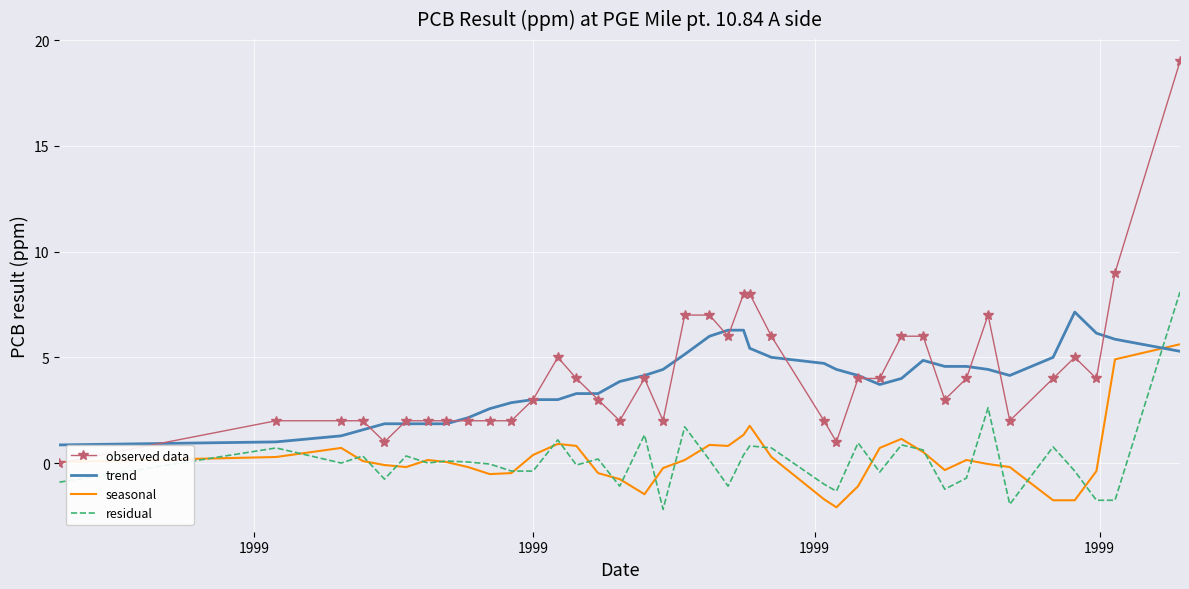

Which series has the widest spread of values?

observed data